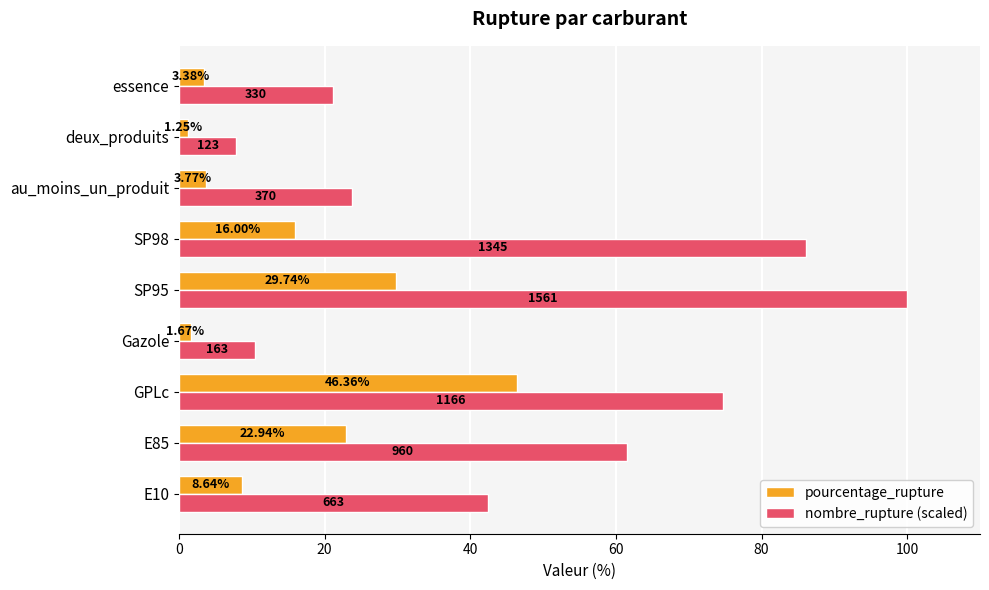

Which series has the largest range (max minus min)?

nombre_rupture (scaled)